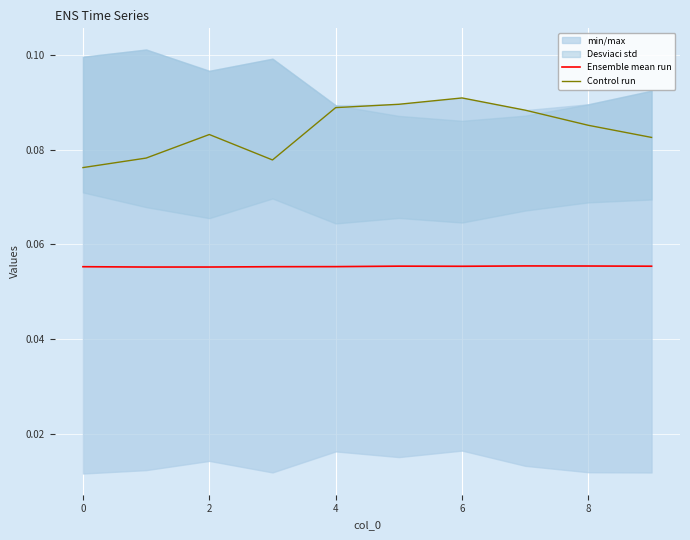

True or false: Ensemble mean run and Control run intersect in this chart.

False